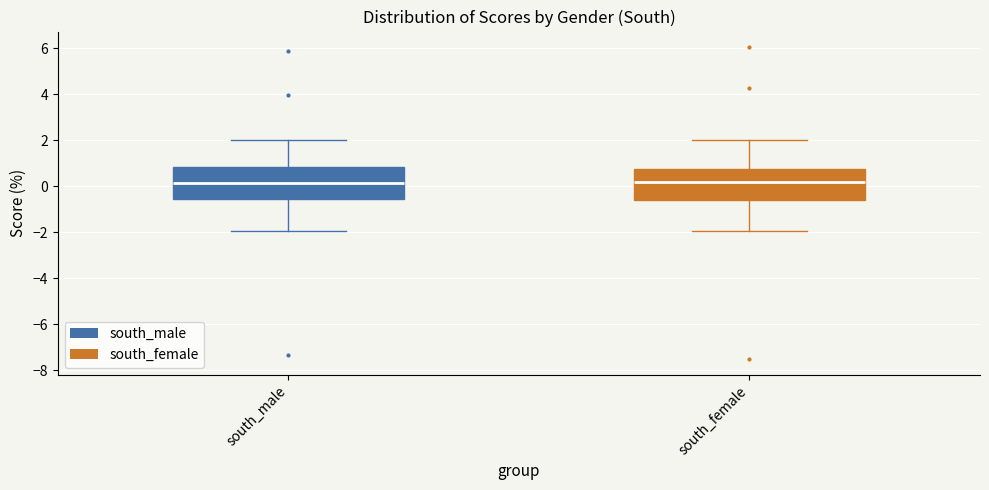

Reading left to right, read every box against the y-axis: the position of its median line, the range the box covers, and the ends of its whiskers. The values are not printed on the chart, so give them approximately, as read against the axis.

south_male: median 0.2, box -0.6 to 0.8, whiskers -2.0 to 2.0
south_female: median 0.2, box -0.6 to 0.8, whiskers -2.0 to 2.0